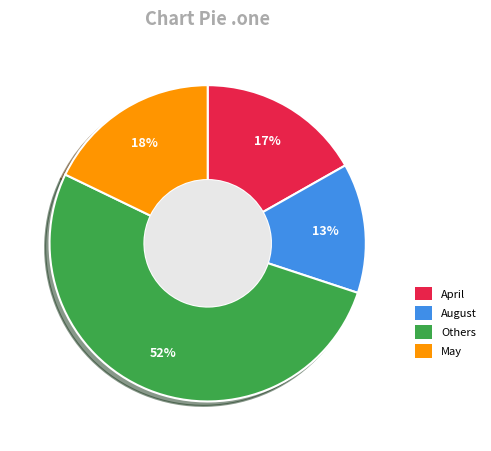

Is there a majority slice in this chart?

Yes